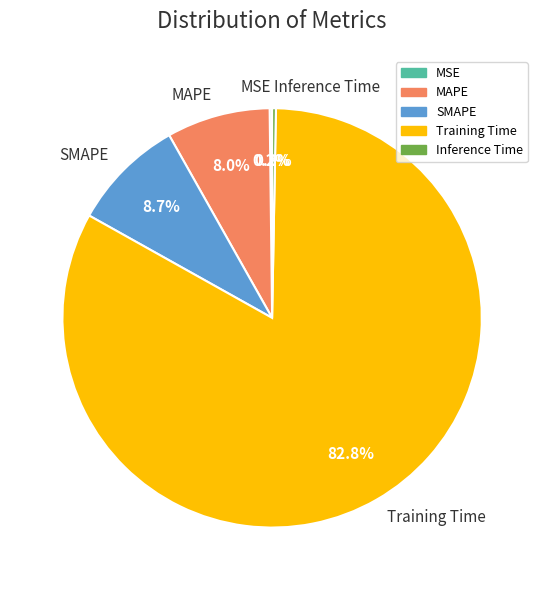

Between MAPE and Inference Time, which is larger?

MAPE